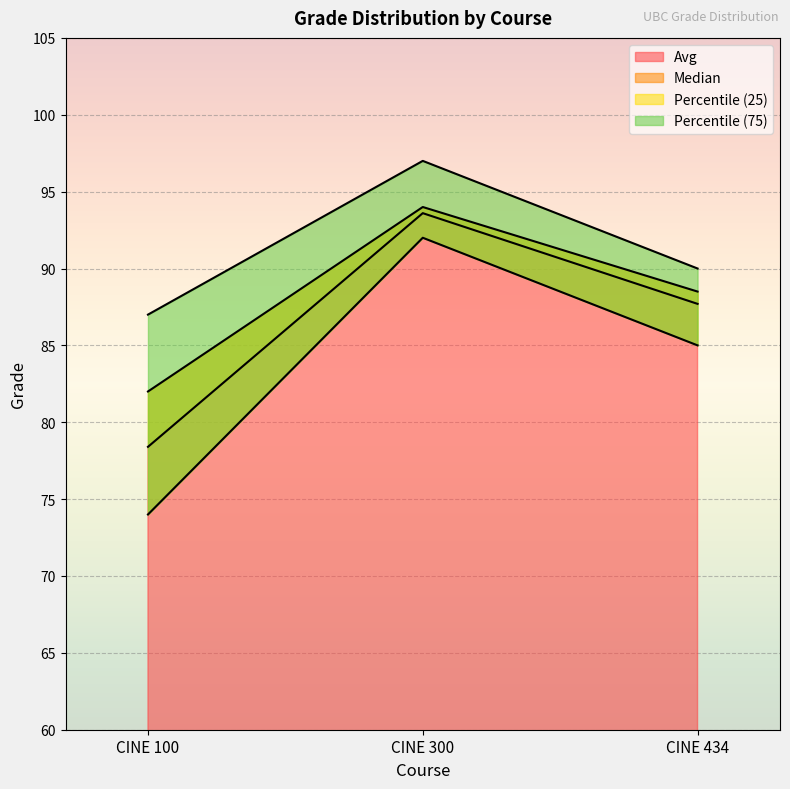

What is the smallest value displayed?

74.0